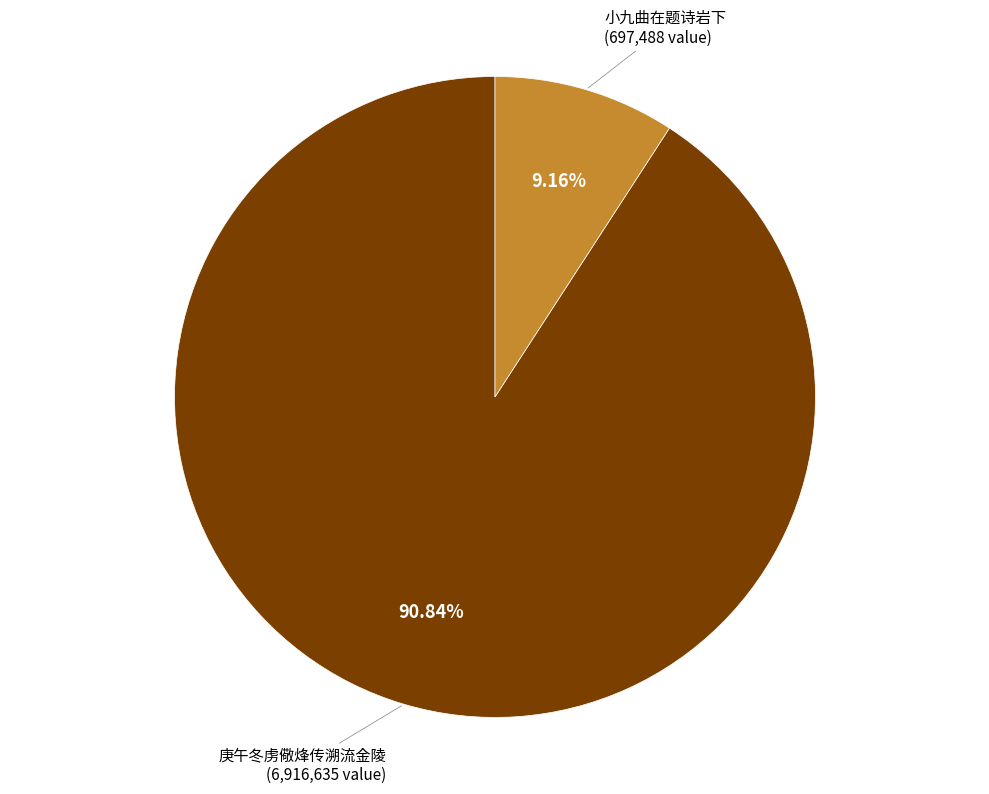

Does 小九曲在题诗岩下 account for over 50% of the chart?

No